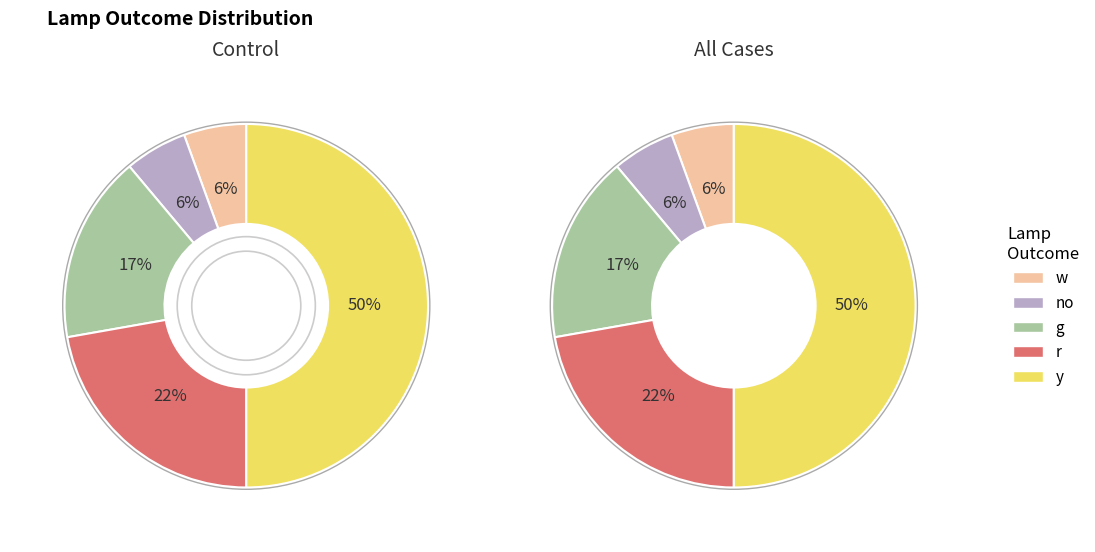

What percentage is the lamp_w slice, to the nearest percent?

6%